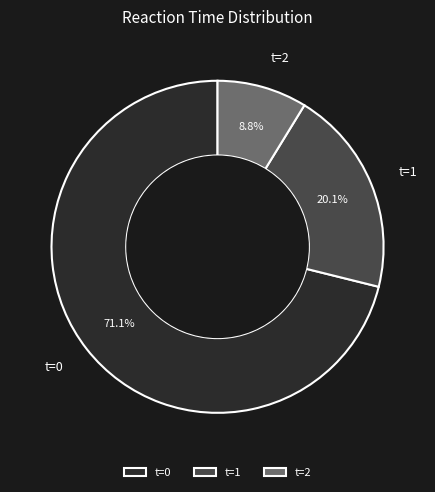

Does t=1 represent more than half of the total?

No